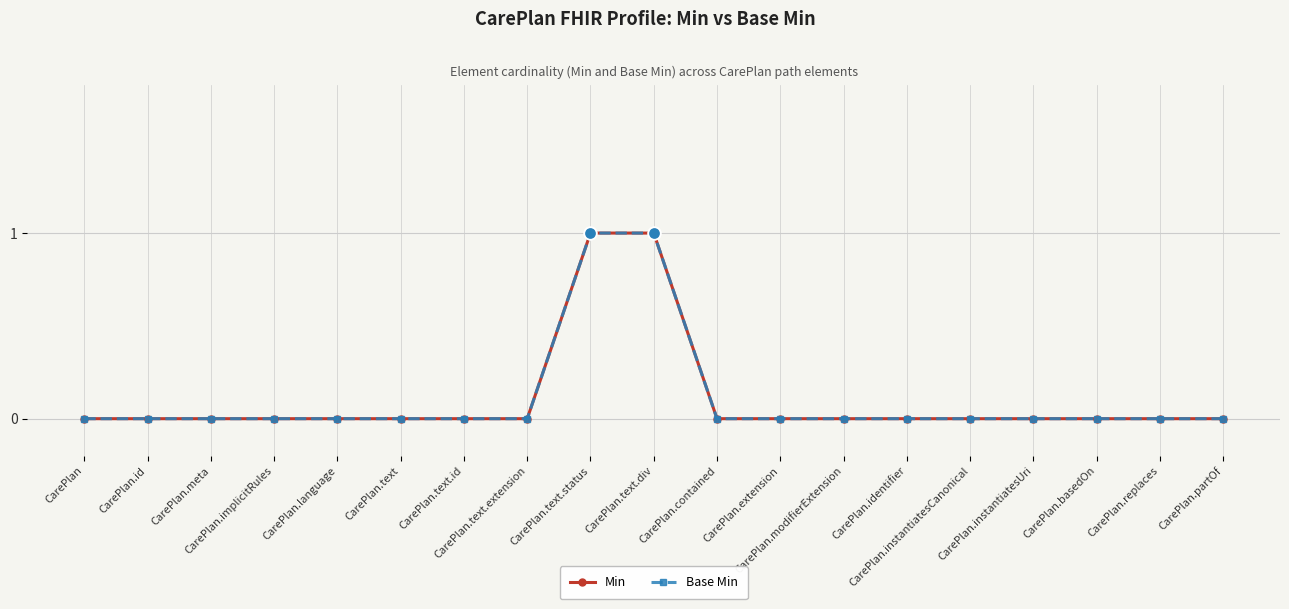

At which category is the sum across all series the highest?

CarePlan.text.status